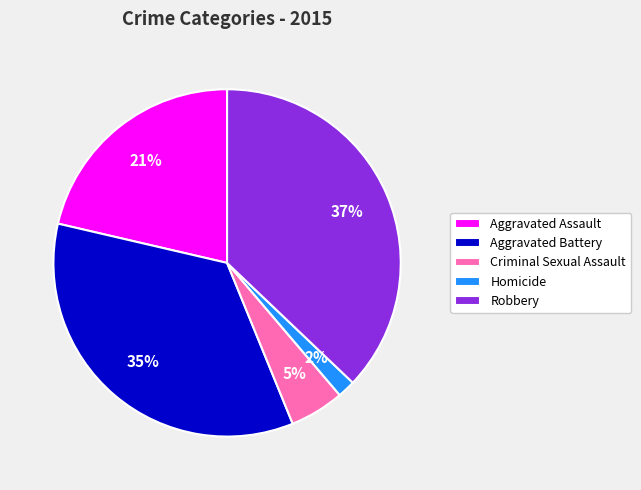

Combined, do Homicide and Aggravated Assault account for over 50%?

No